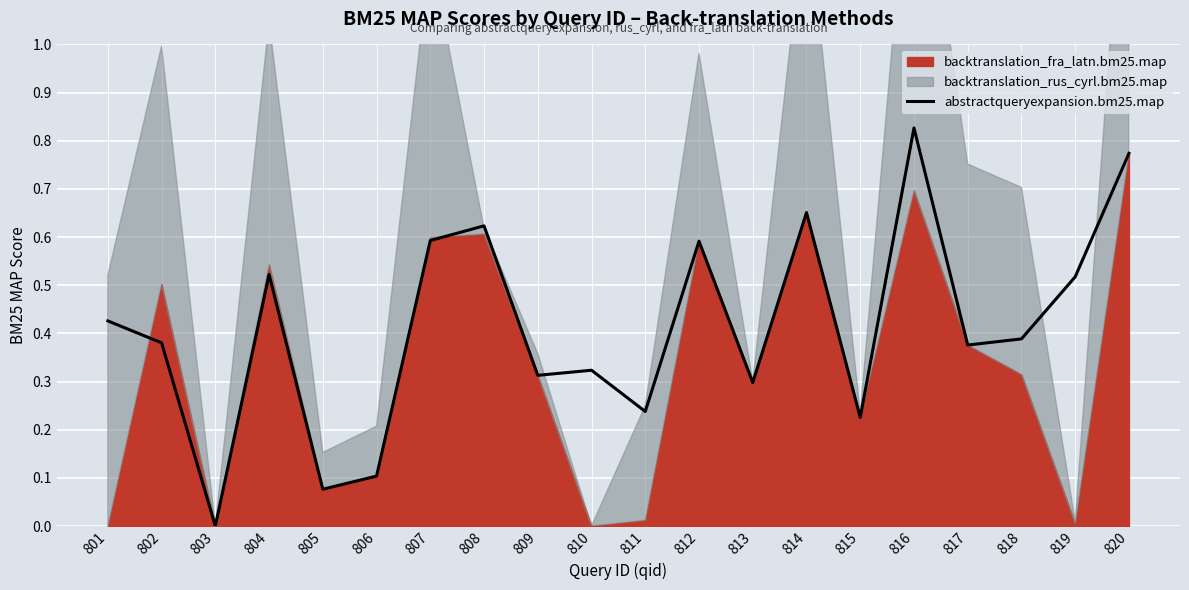

Reading left to right, list all the values displayed in this chart.

801=0.4	802=0.4	803=0.0	804=0.5	805=0.1	806=0.1	807=0.6	808=0.6	809=0.3	810=0.3	811=0.2	812=0.6	813=0.3	814=0.7	815=0.2	816=0.8	817=0.4	818=0.4	819=0.5	820=0.8